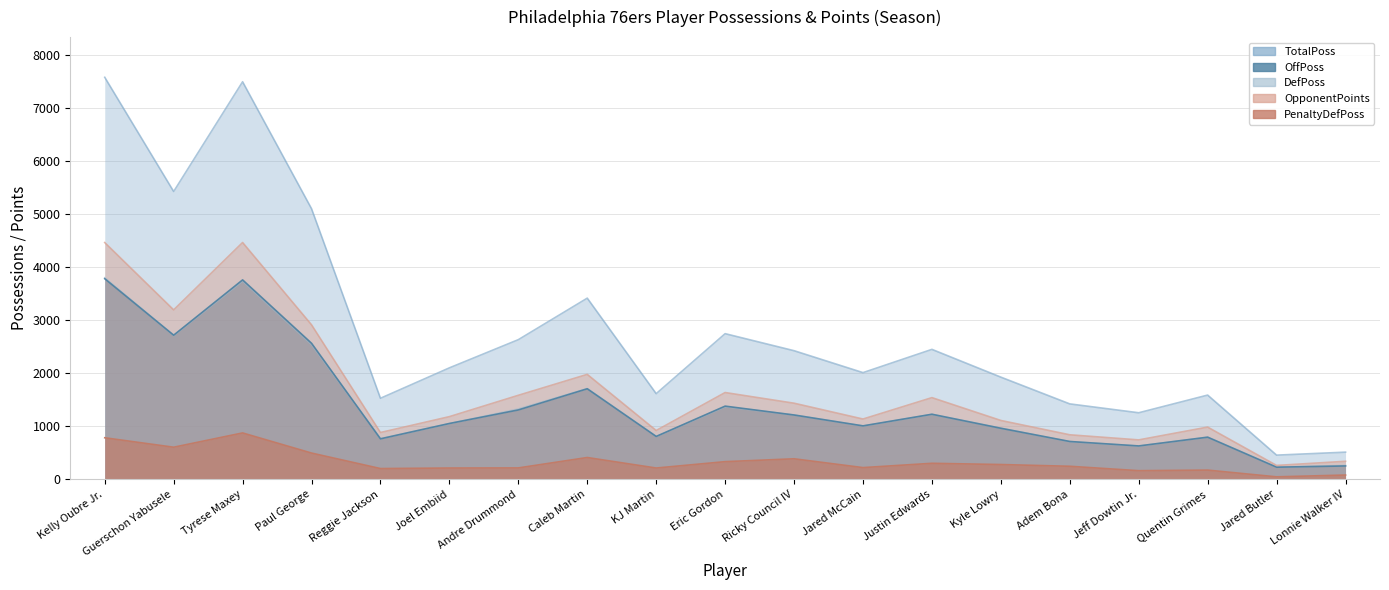

Where is the first local minimum for DefPoss?

Guerschon Yabusele